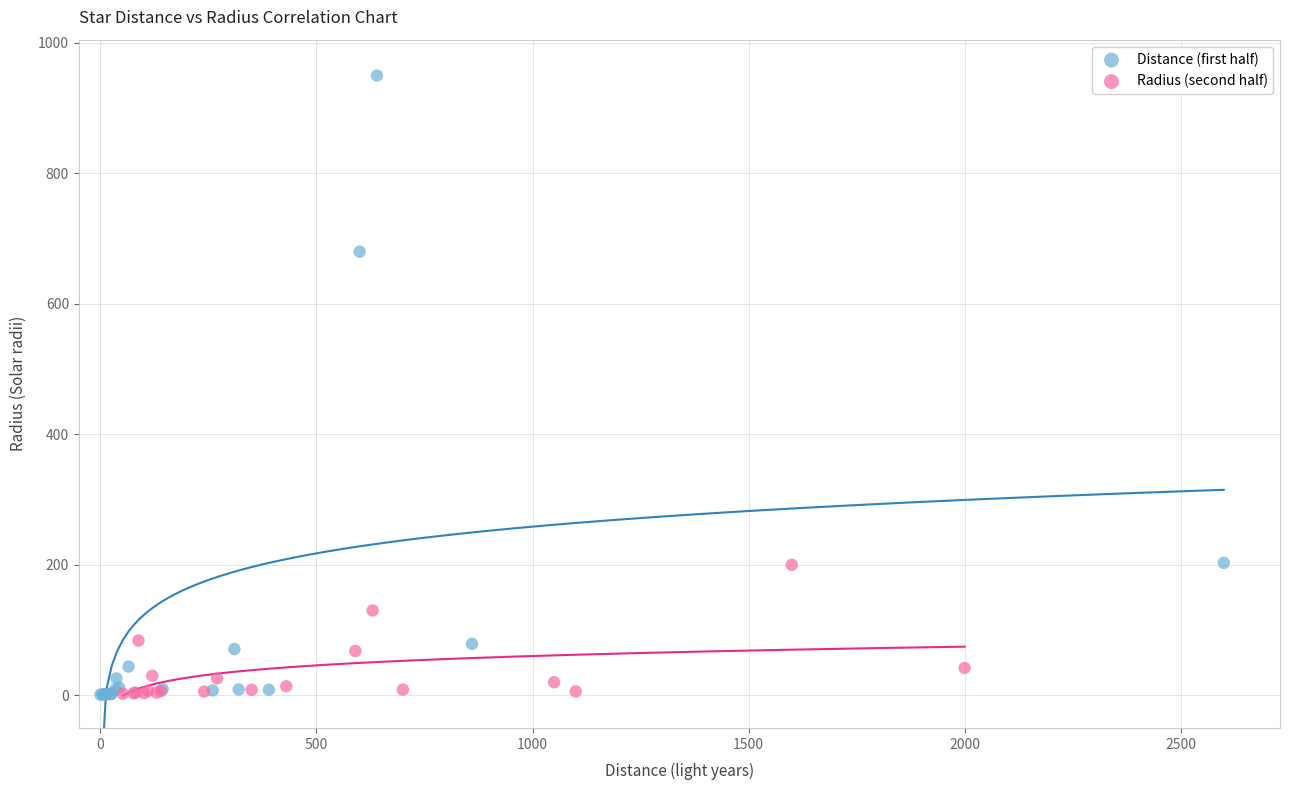

Which series has the widest spread of Y values?

Distance (first half)